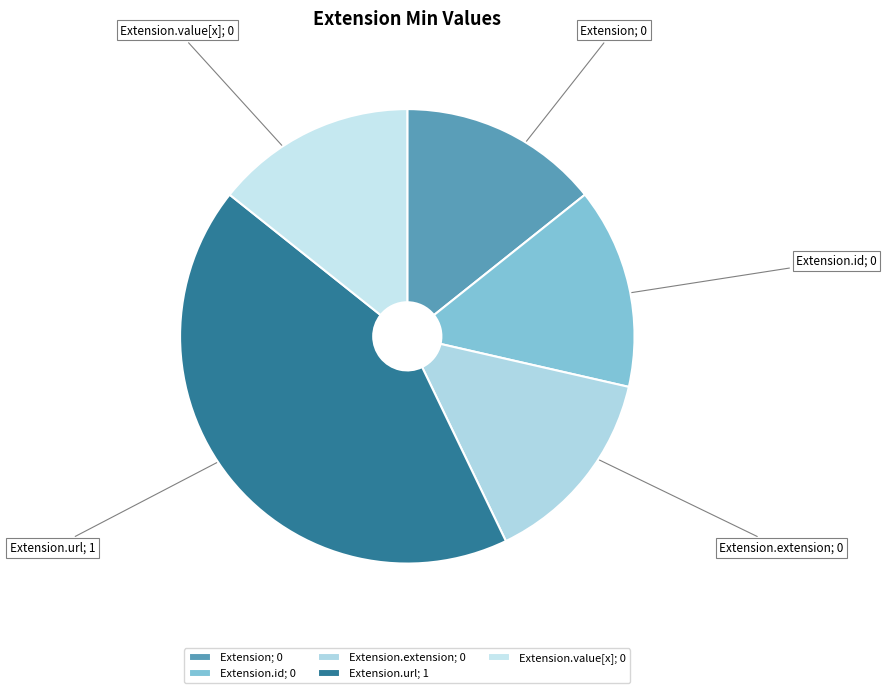

Combined, do Extension.url; 1 and Extension; 0 account for over 50%?

Yes